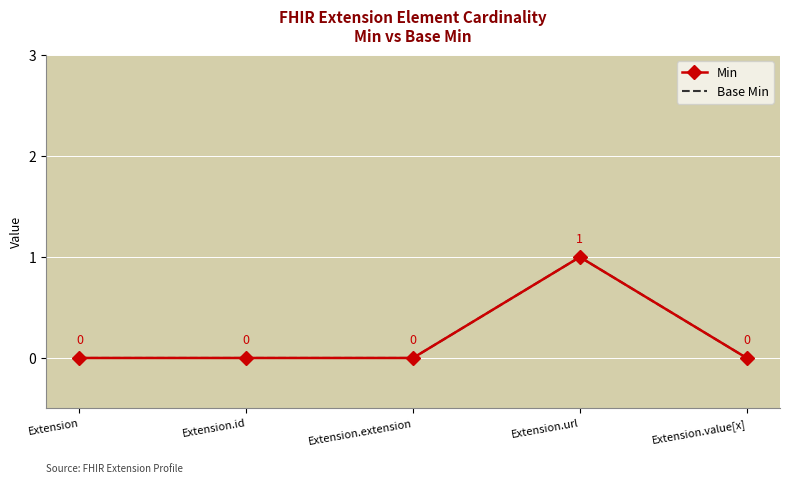

In Min, how many points are higher than both neighbors (excluding endpoints)?

1